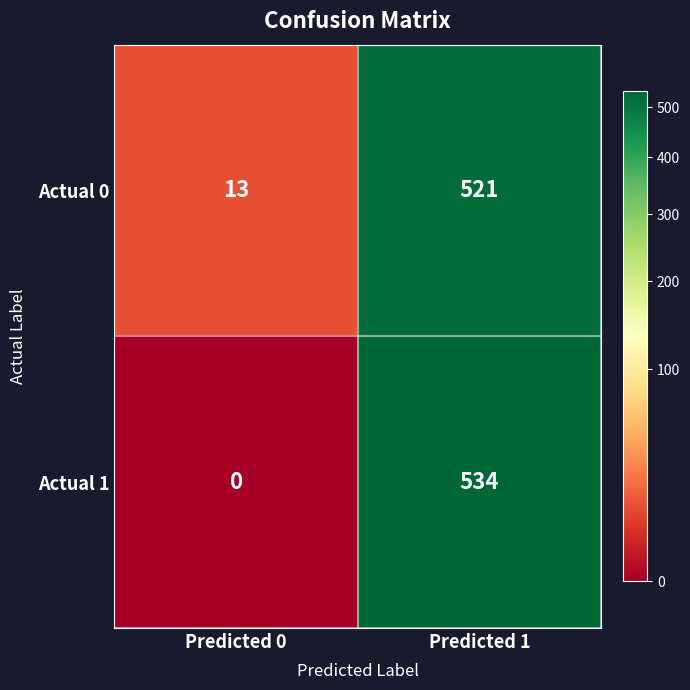

What is the difference between the Actual 0 values at Predicted 0 and Predicted 1?

508